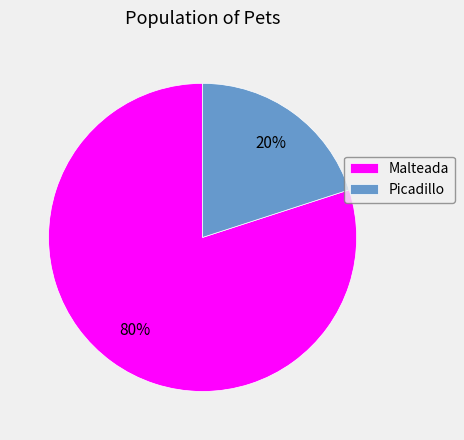

What percentage is the Malteada slice, to the nearest percent?

80%